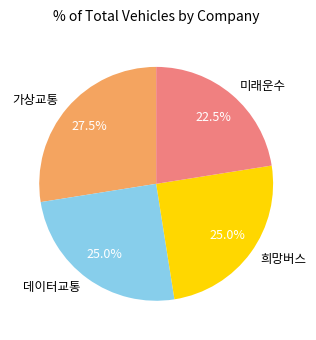

True or false: 데이터교통 accounts for 25% of the total.

True